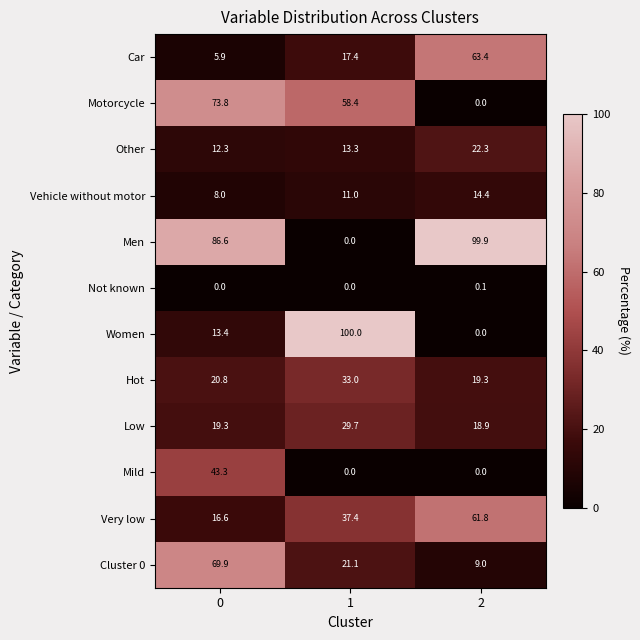

Which series has the largest total across all categories?

Men